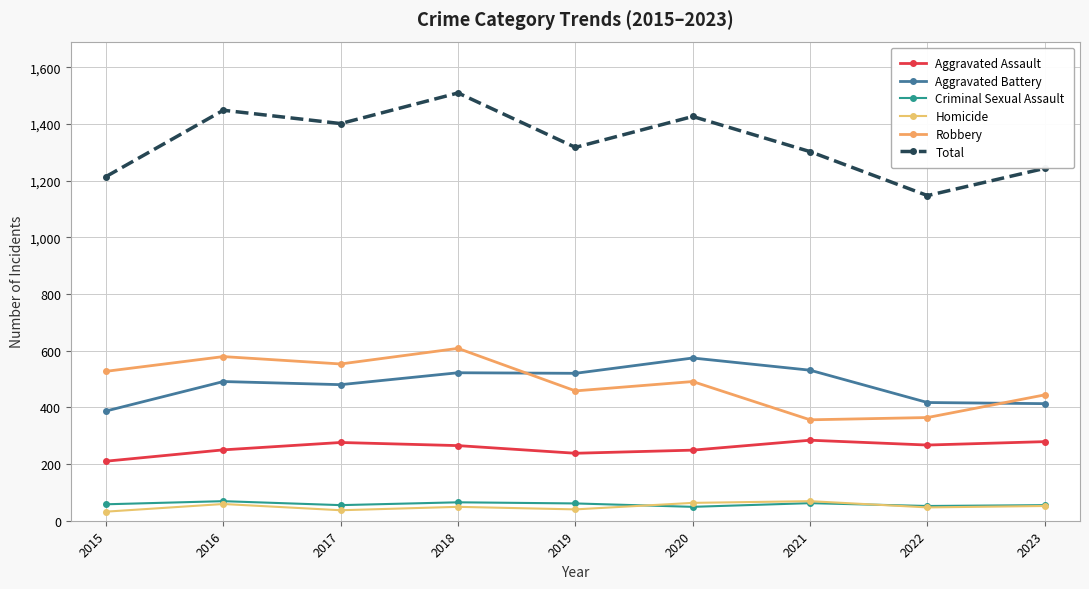

Reading left to right, extract all data points from this chart.

Aggravated Assault: 2015=210	2016=250	2017=276	2018=265	2019=238	2020=249	2021=284	2022=267	2023=279
Aggravated Battery: 2015=387	2016=491	2017=480	2018=522	2019=520	2020=574	2021=531	2022=417	2023=413
Criminal Sexual Assault: 2015=58	2016=69	2017=55	2018=65	2019=61	2020=49	2021=62	2022=52	2023=55
Homicide: 2015=32	2016=59	2017=37	2018=49	2019=40	2020=63	2021=69	2022=47	2023=52
Robbery: 2015=527	2016=579	2017=553	2018=608	2019=458	2020=491	2021=356	2022=364	2023=444
Total: 2015=1214	2016=1448	2017=1401	2018=1509	2019=1317	2020=1426	2021=1302	2022=1147	2023=1243